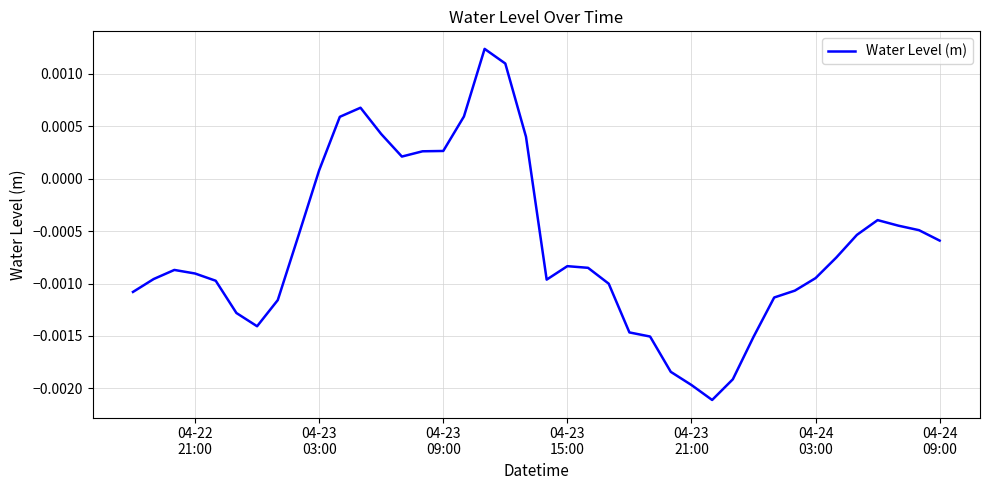

True or false: there are more than 1 points higher than both neighbors.

True